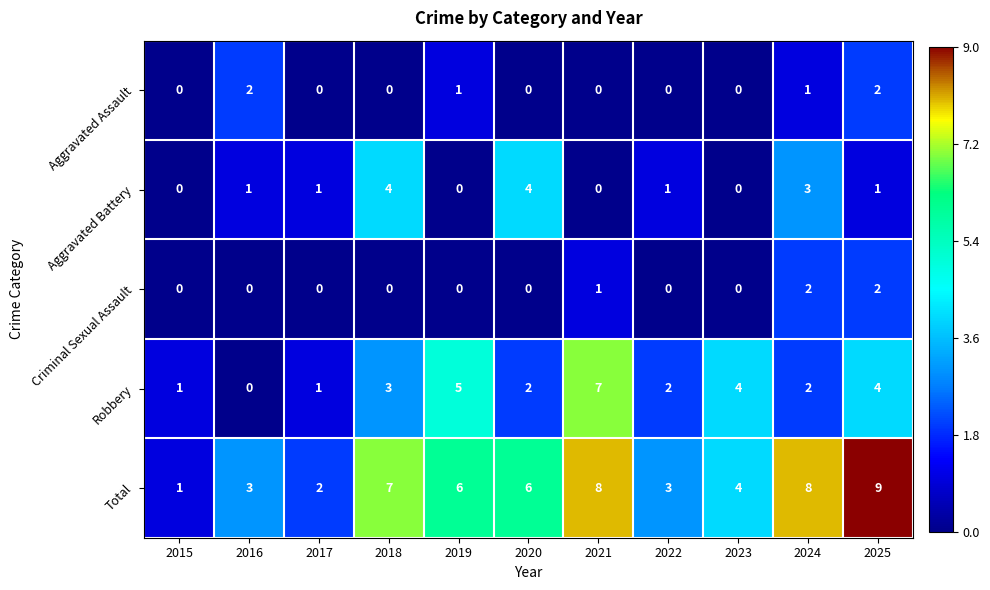

What is the difference between the maximum and minimum values in the Aggravated Battery series?

4